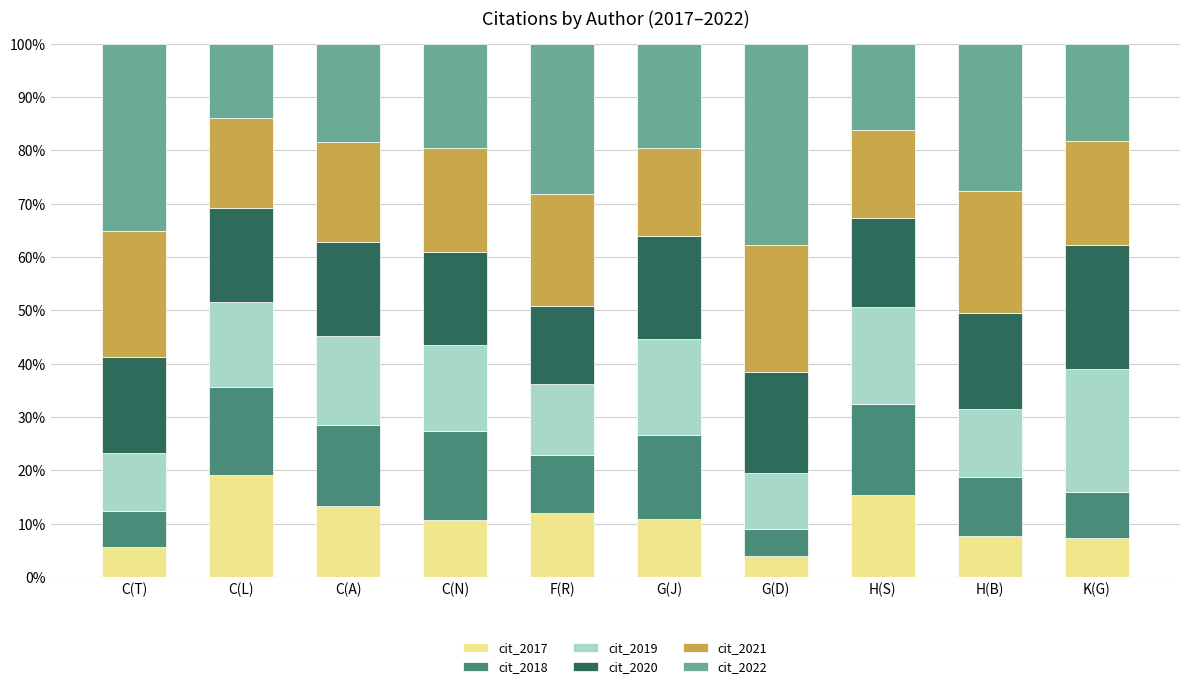

Does the chart contain any negative values?

No